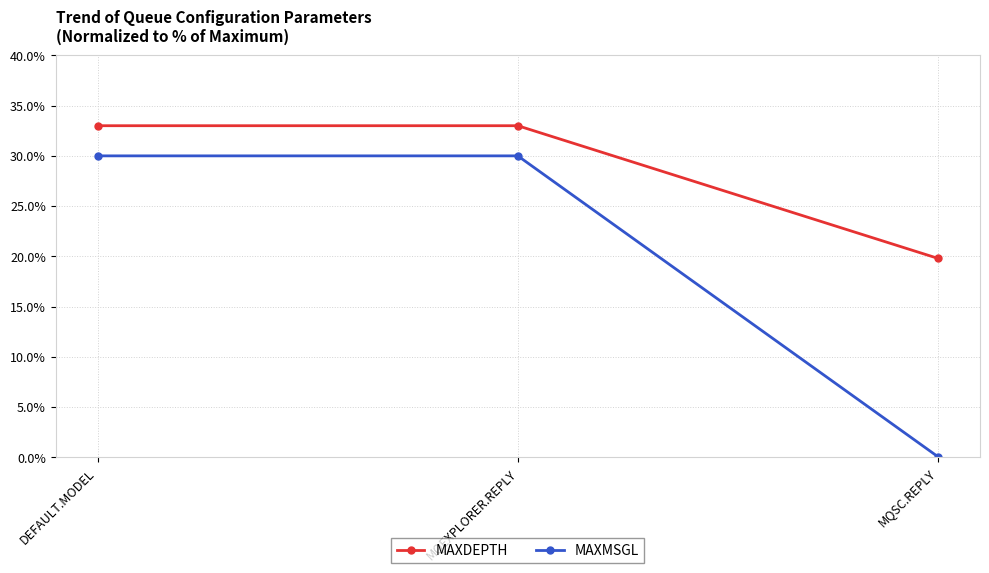

What is the difference between the maximum and minimum values in the MAXMSGL series?

29.9